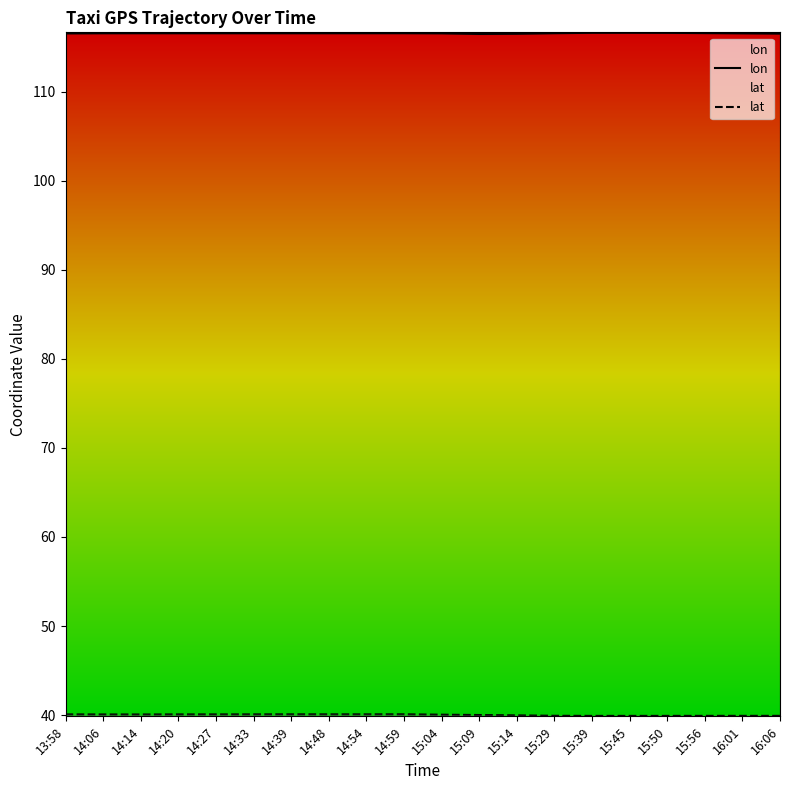

Is it true that lon equals 116.6 at 15:29?

True